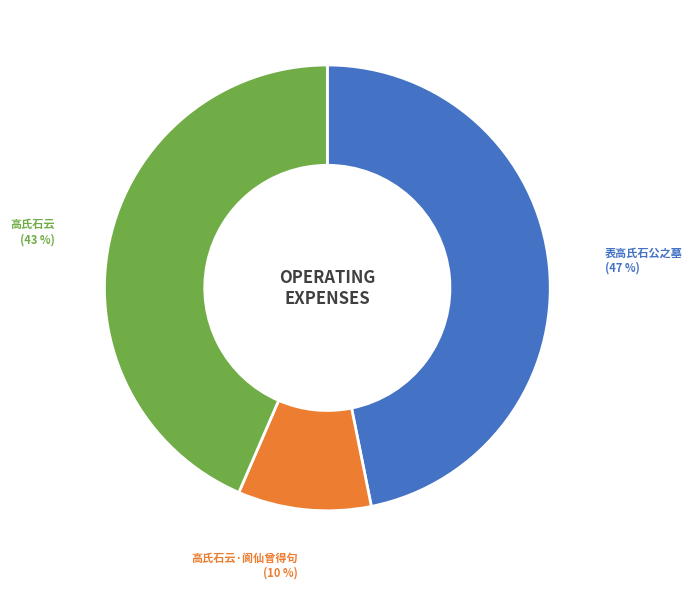

Is there a majority slice in this chart?

No